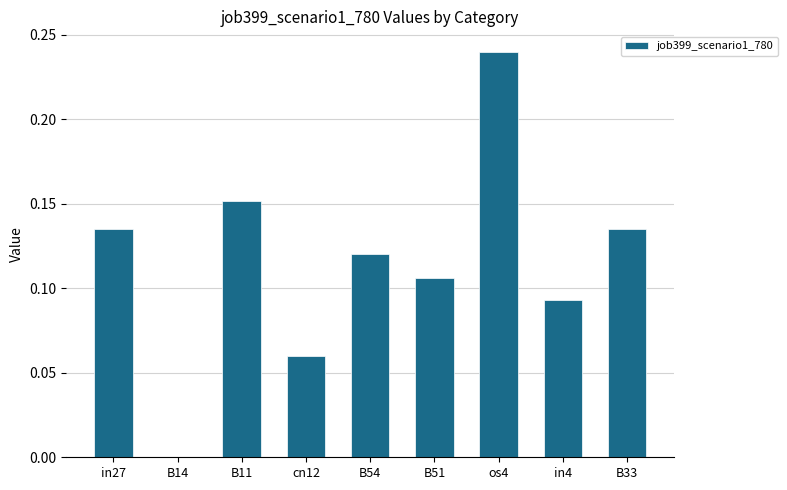

What is the sum of all values?

1.0